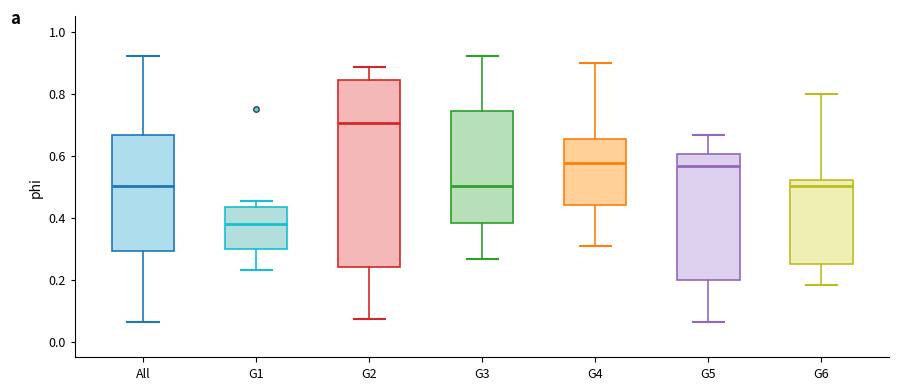

Comparing the boxes themselves (not the whiskers), which one is the tallest?

G2